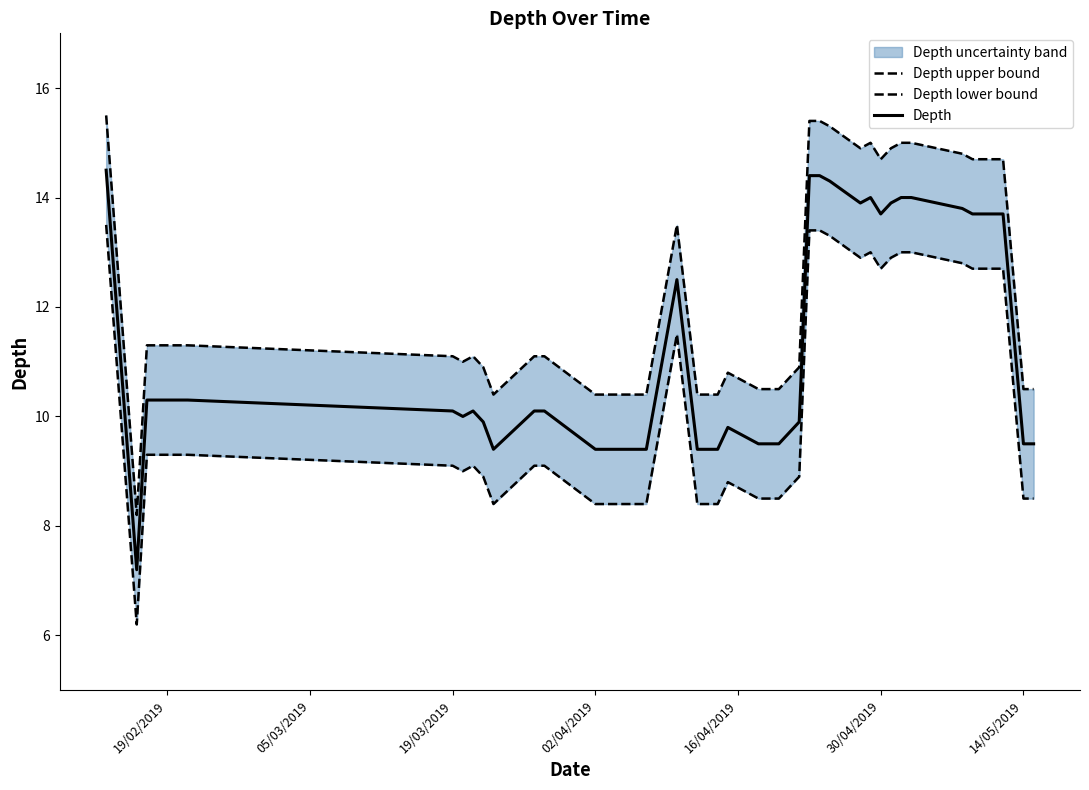

Reading left to right, list all the values displayed in this chart.

Depth upper bound: 15.5	8.2	11.3	11.3	11.1	11.0	11.1	10.9	10.4	11.1	11.1	10.4	10.4	10.4	10.4	13.5	10.4	10.4	10.4	10.8	10.5	10.5	10.5	10.9	15.4	15.4	15.3	14.9	15.0	14.7	14.9	15.0	15.0	14.8	14.7	14.7	14.7	14.7	10.5	10.5
Depth lower bound: 13.5	6.2	9.3	9.3	9.1	9.0	9.1	8.9	8.4	9.1	9.1	8.4	8.4	8.4	8.4	11.5	8.4	8.4	8.4	8.8	8.5	8.5	8.5	8.9	13.4	13.4	13.3	12.9	13.0	12.7	12.9	13.0	13.0	12.8	12.7	12.7	12.7	12.7	8.5	8.5
Depth: 14.5	7.2	10.3	10.3	10.1	10.0	10.1	9.9	9.4	10.1	10.1	9.4	9.4	9.4	9.4	12.5	9.4	9.4	9.4	9.8	9.5	9.5	9.5	9.9	14.4	14.4	14.3	13.9	14.0	13.7	13.9	14.0	14.0	13.8	13.7	13.7	13.7	13.7	9.5	9.5